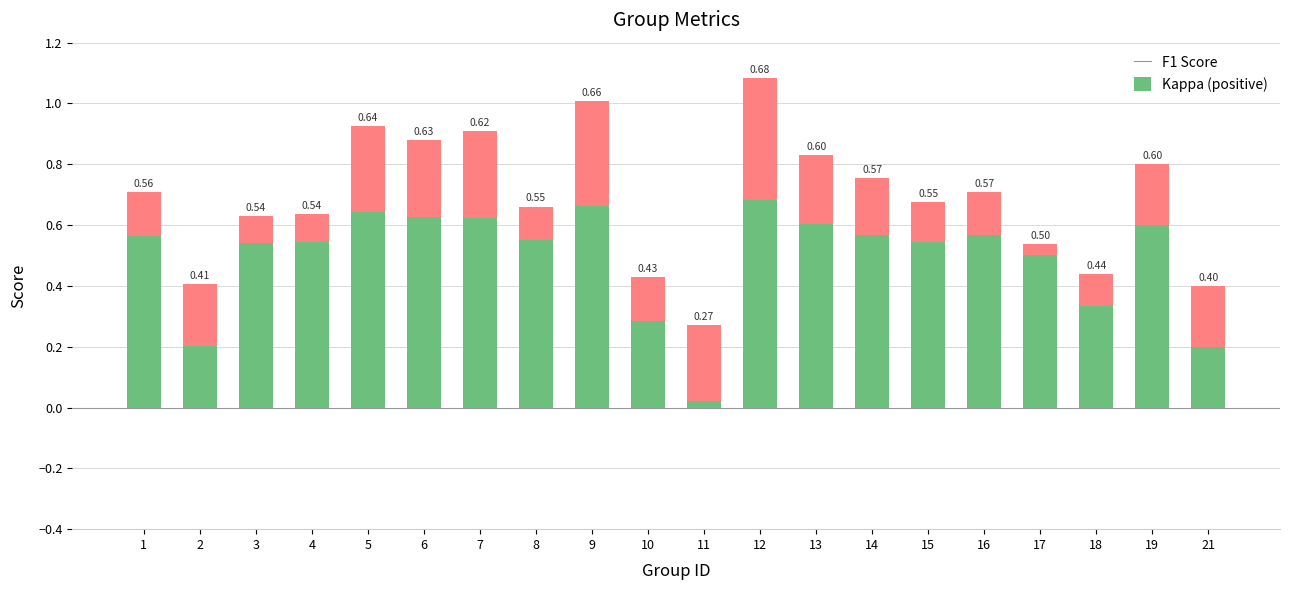

What is the difference between the Kappa (positive) values at 18 and 8?

0.1